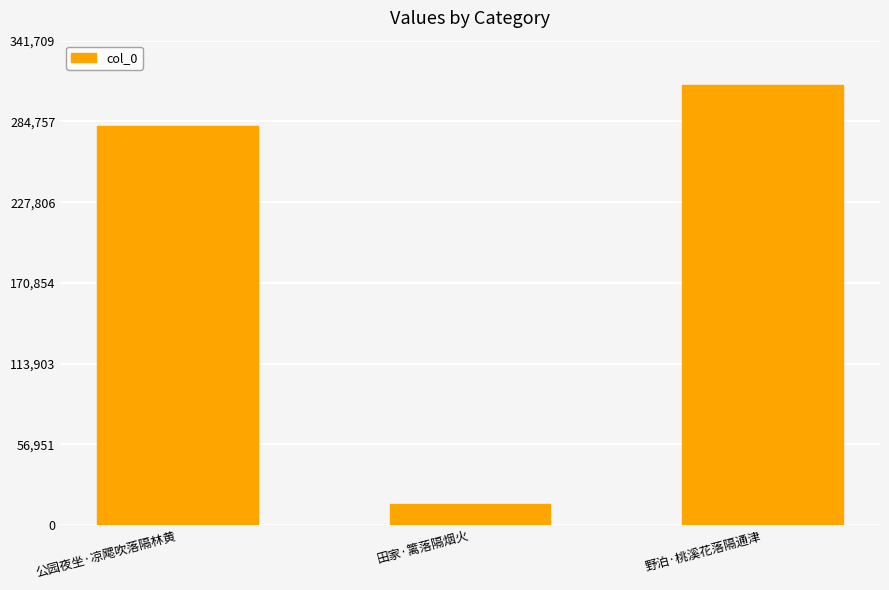

The chart shows a value of 14682 at 田家·篱落隔烟火. True or false?

True